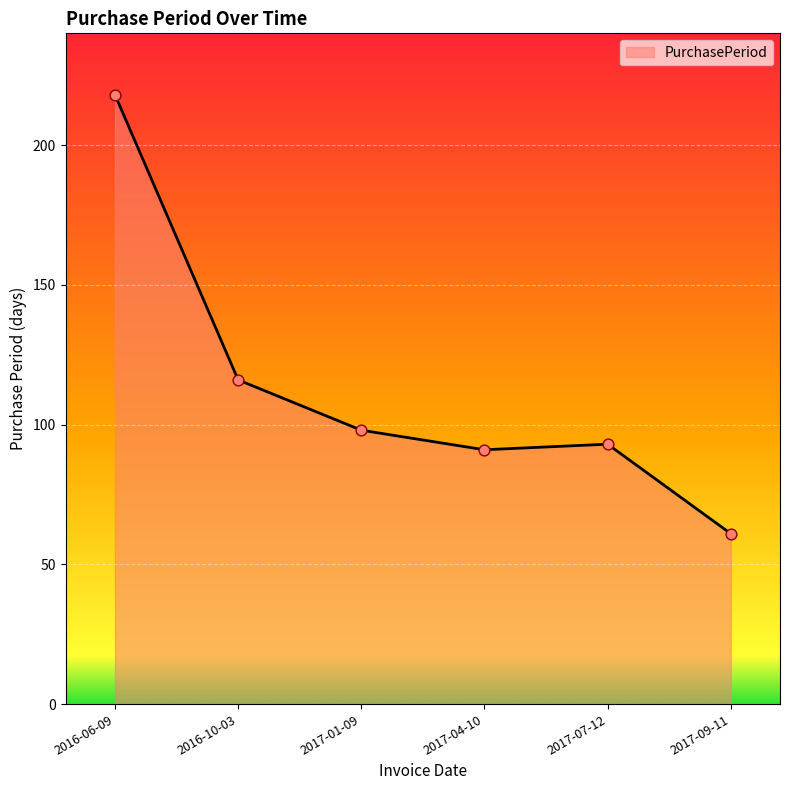

What is the change in value from 2016-06-09 to 2017-01-09?

-120